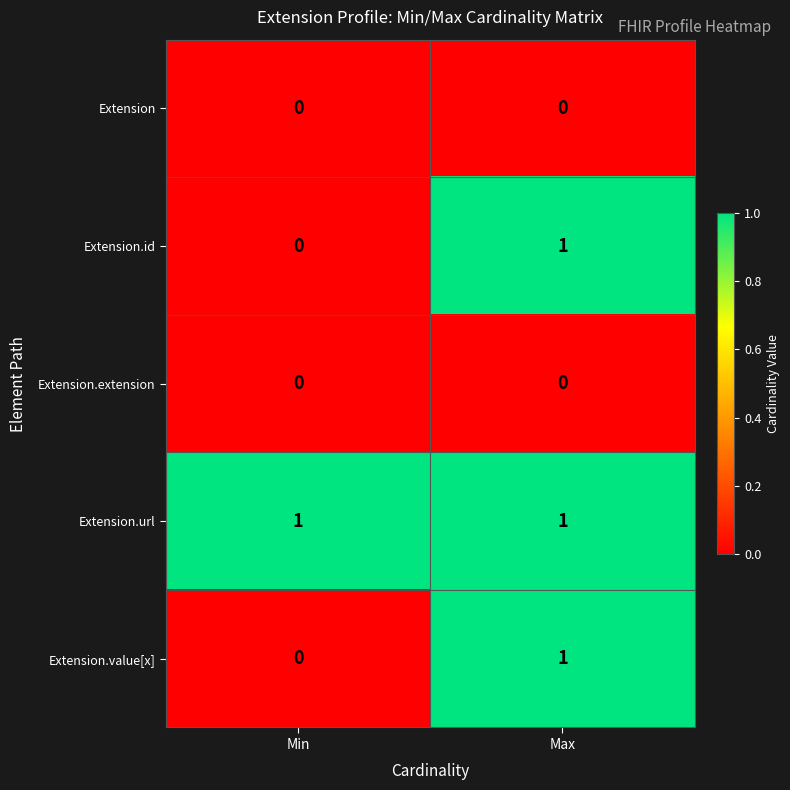

Rank the categories by Extension.value[x] value from highest to lowest.

Max, Min